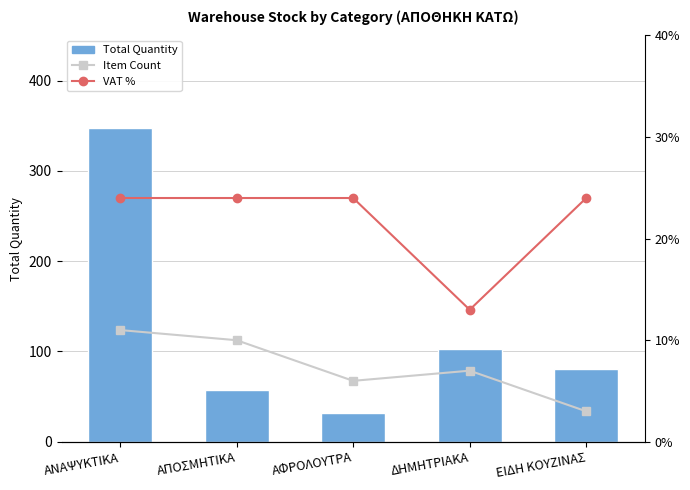

Count the Item Count values in the range 6 to 10.

3